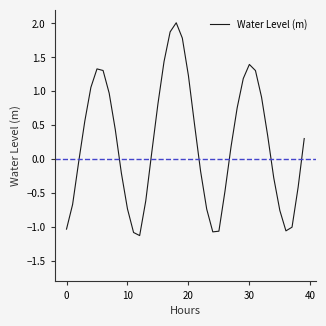

Count the number of data series in this chart.

1